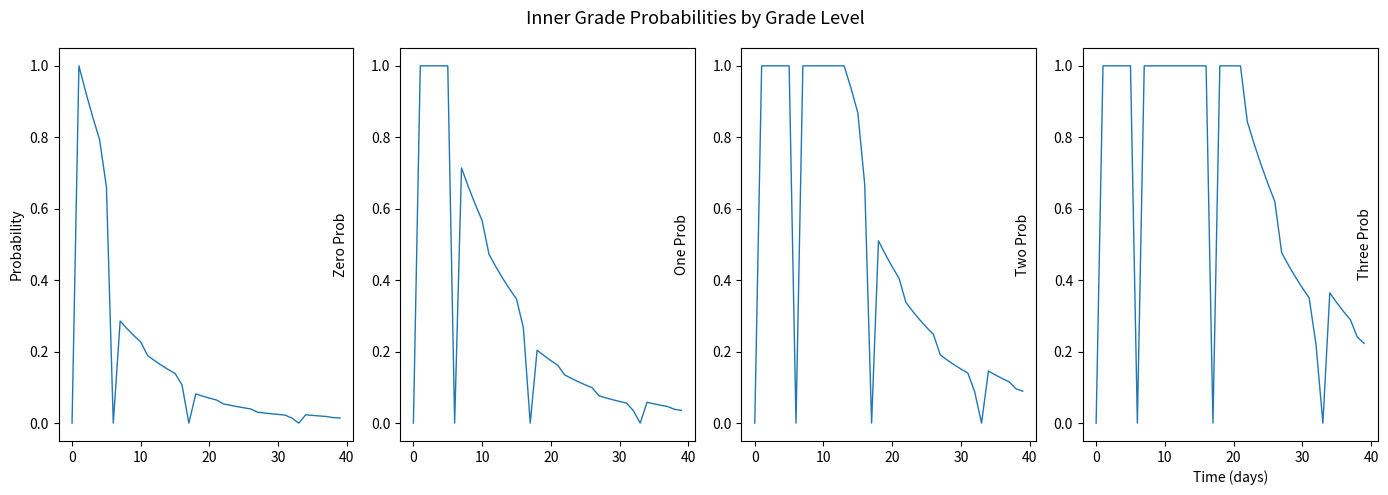

What are all the series names shown in the legend?

innerGradeZeroProb, innerGradeOneProb, innerGradeTwoProb, innerGradeThreeProb